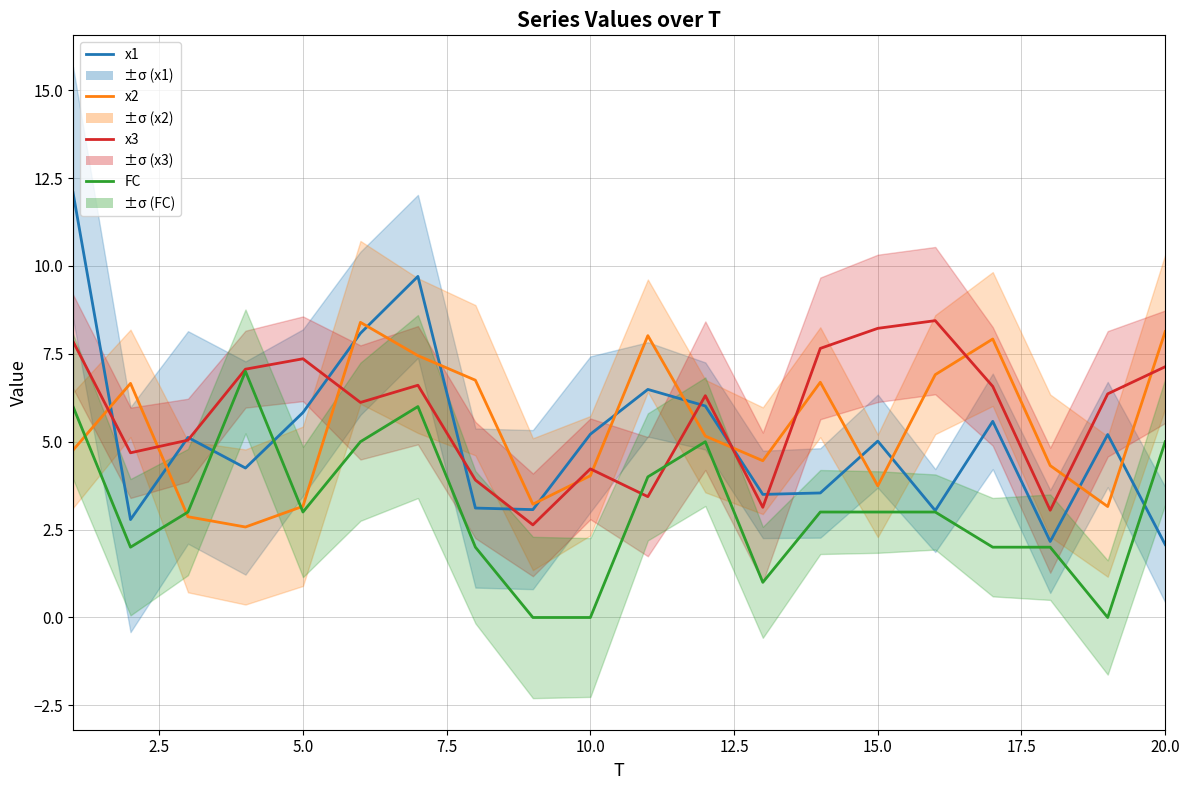

How many positive values does the FC series have?

17